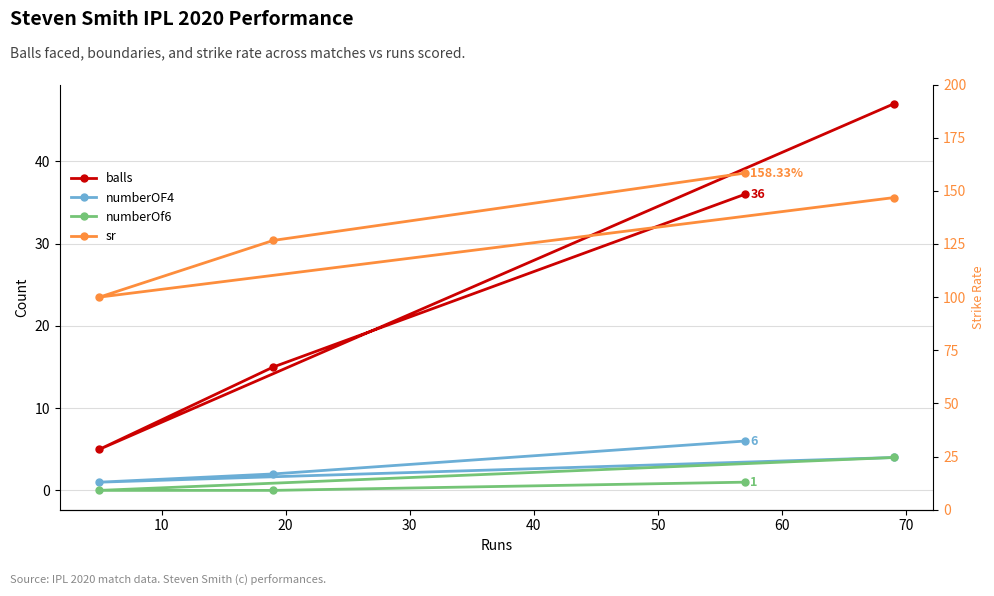

Is it true that balls equals 6.7 at 10?

False